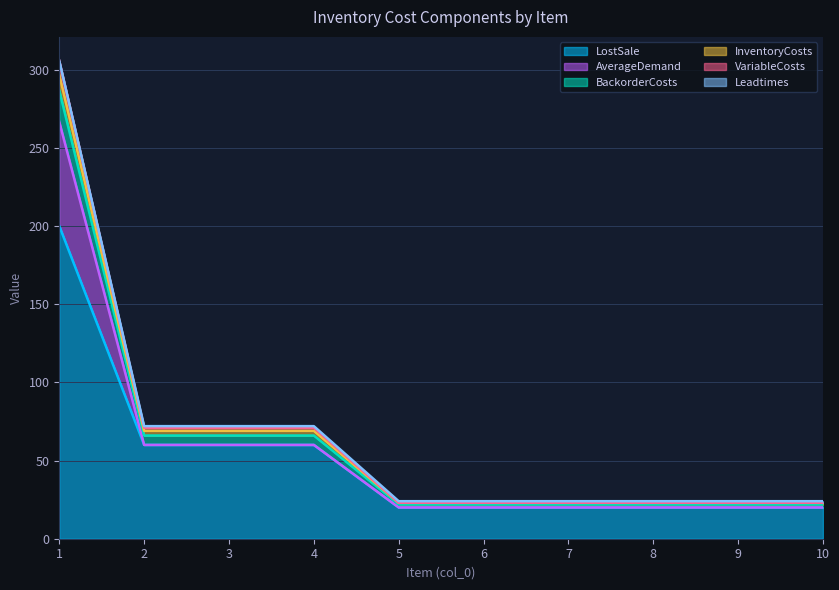

Between 9 and 10, which is larger?

9